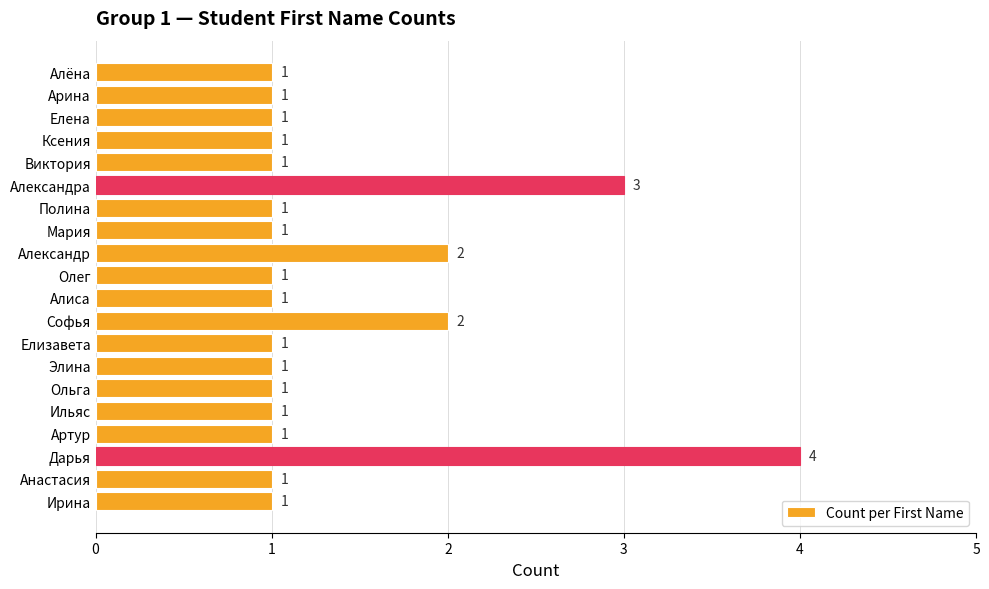

Reading top to bottom, what are all the values shown in this chart?

1	1	1	1	1	3	1	1	2	1	1	2	1	1	1	1	1	4	1	1